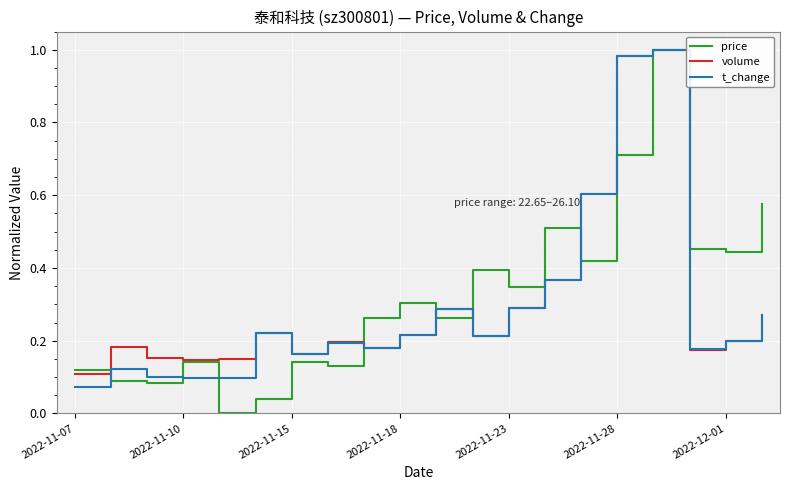

Which series has the widest spread of values?

price